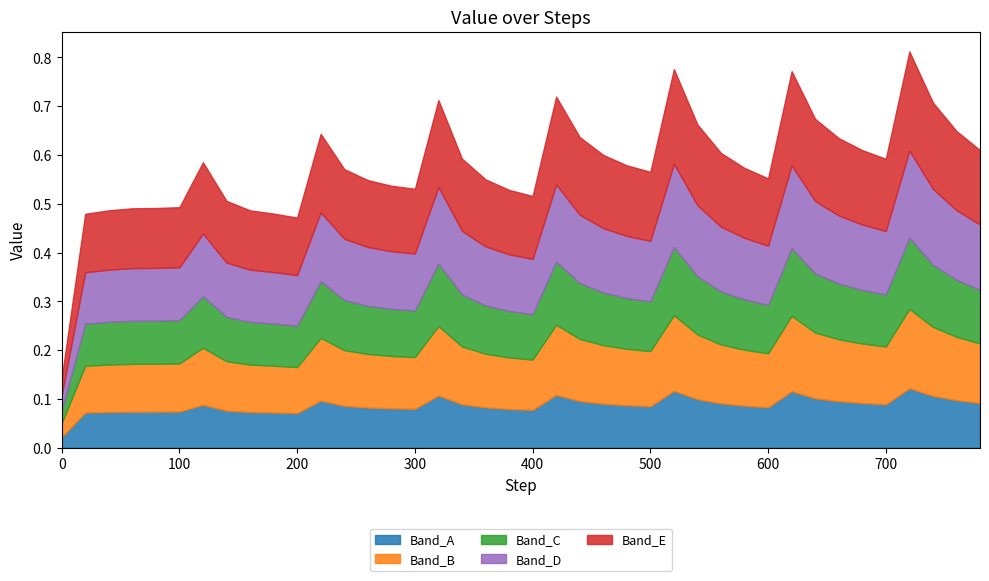

What is the greatest value displayed?

0.8